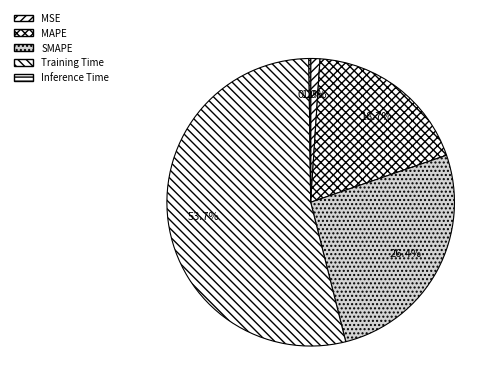

How many segments does this pie chart have?

5